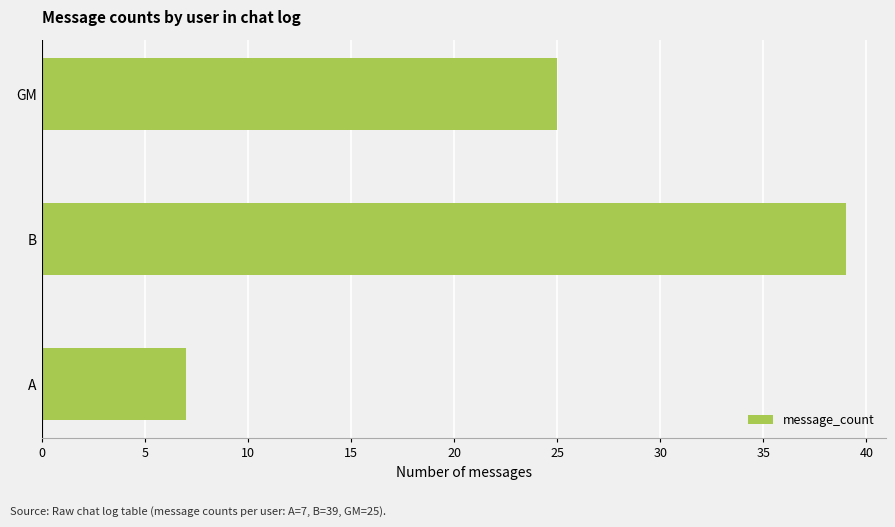

Reading bottom to top, what are all the values shown in this chart?

A=7	B=39	GM=25